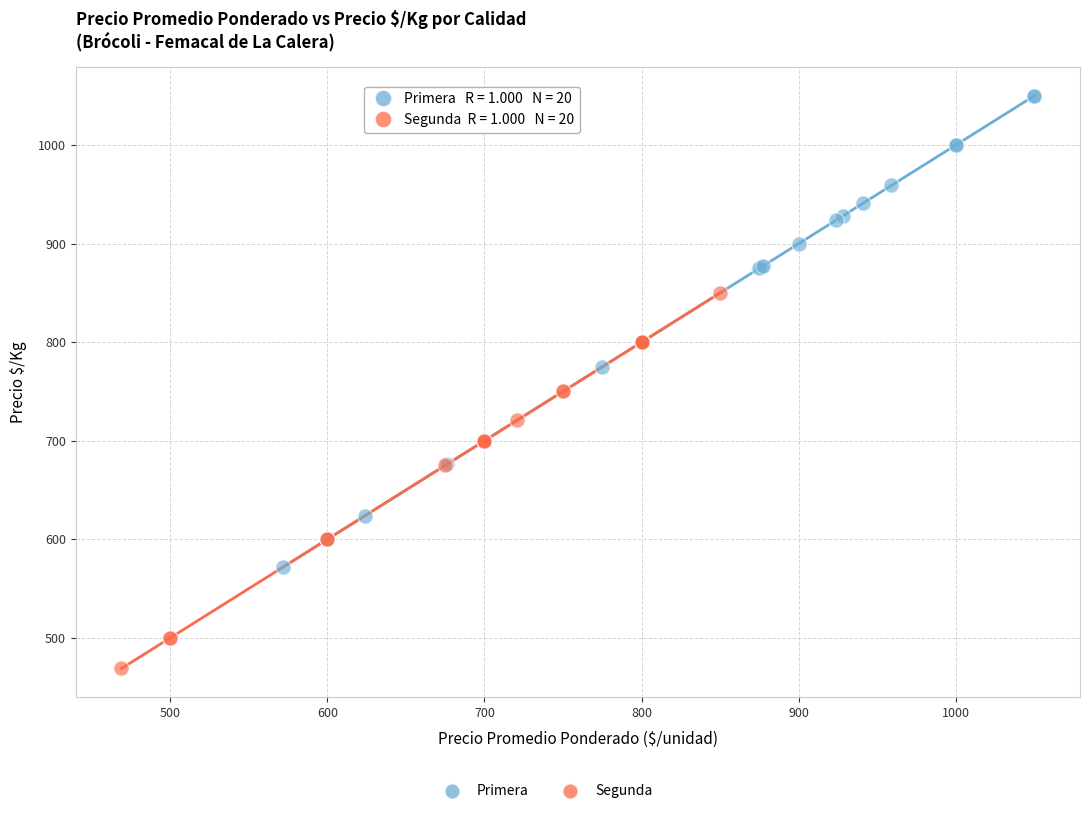

Which series contains the highest Y value?

Primera